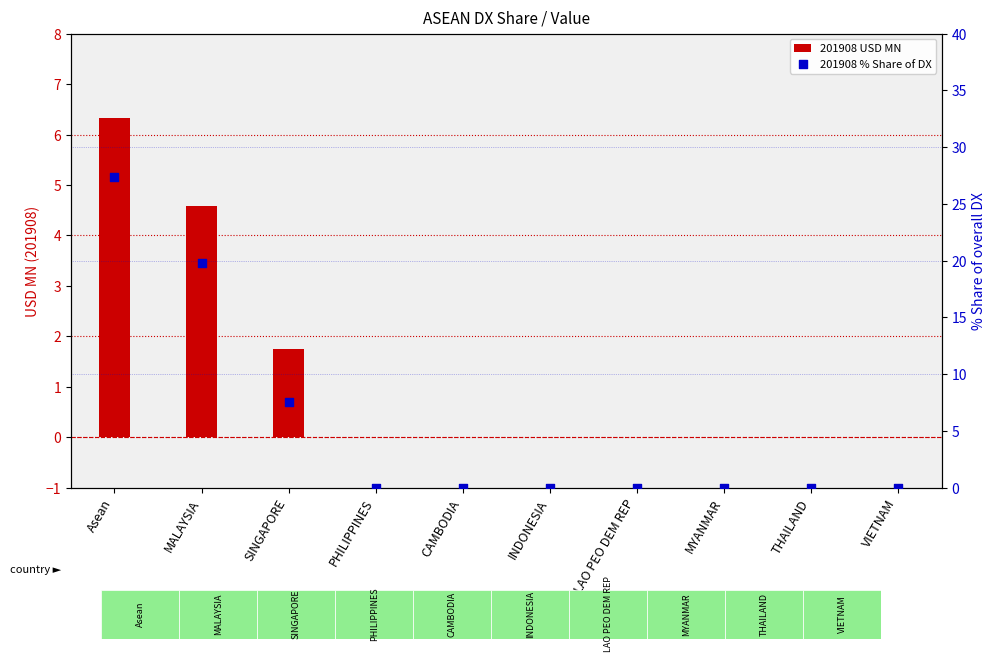

Which series has the largest total across all categories?

201908 % Share of DX